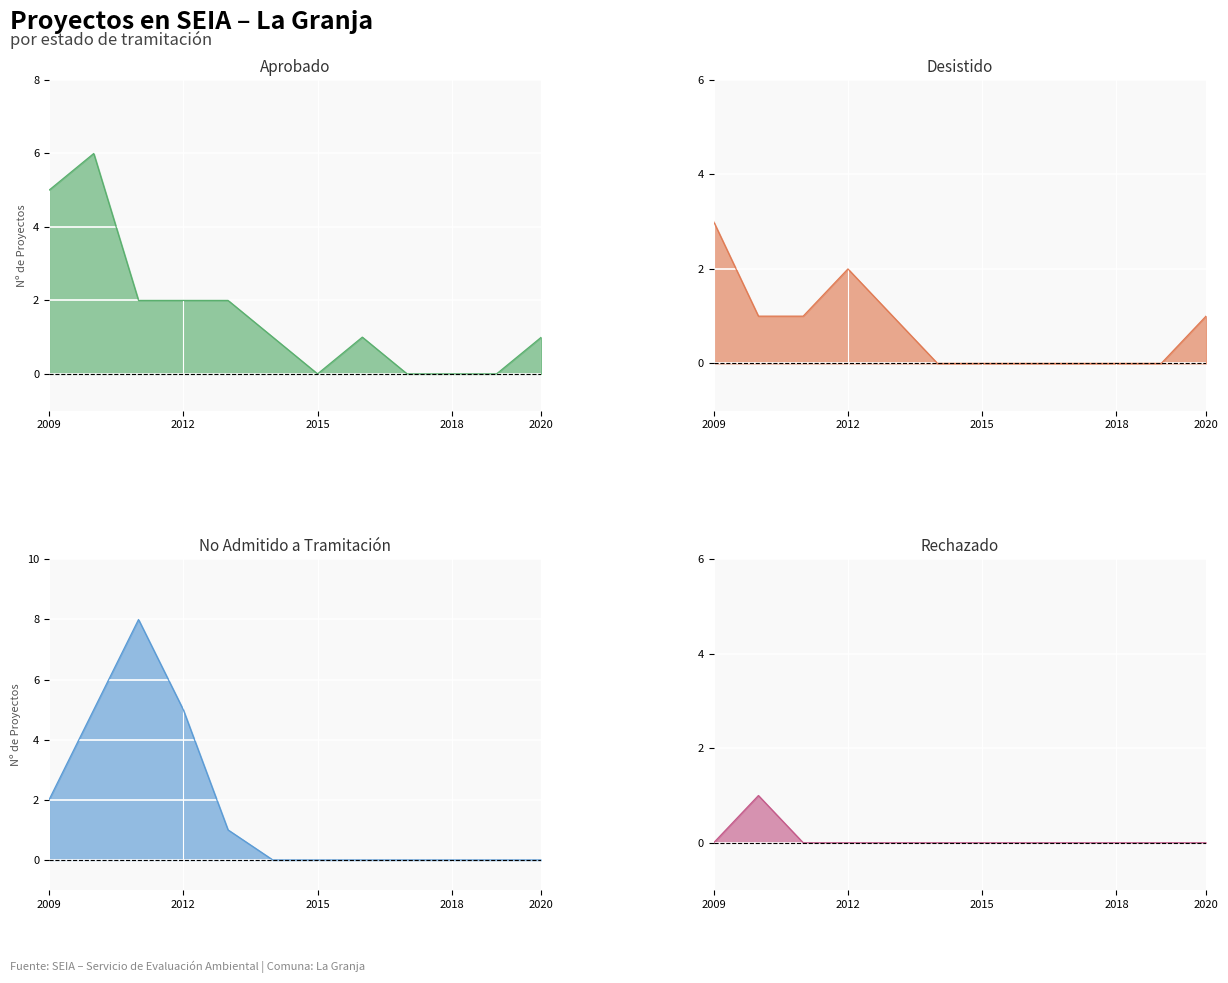

True or false: No Admitido a Tramitación and Rechazado cross at least once.

False